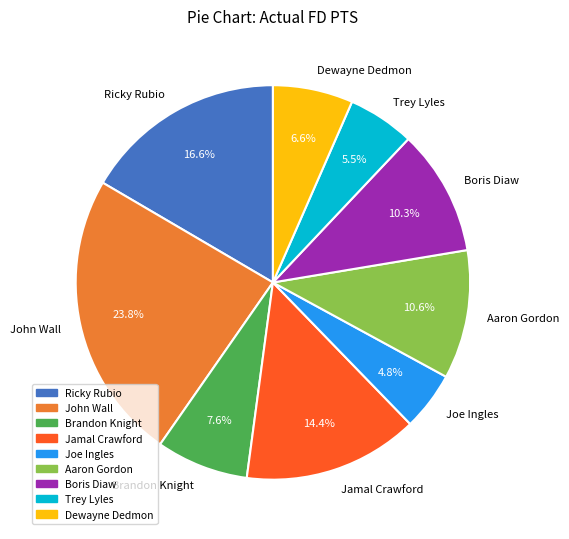

Which category has the biggest portion of the pie?

John Wall